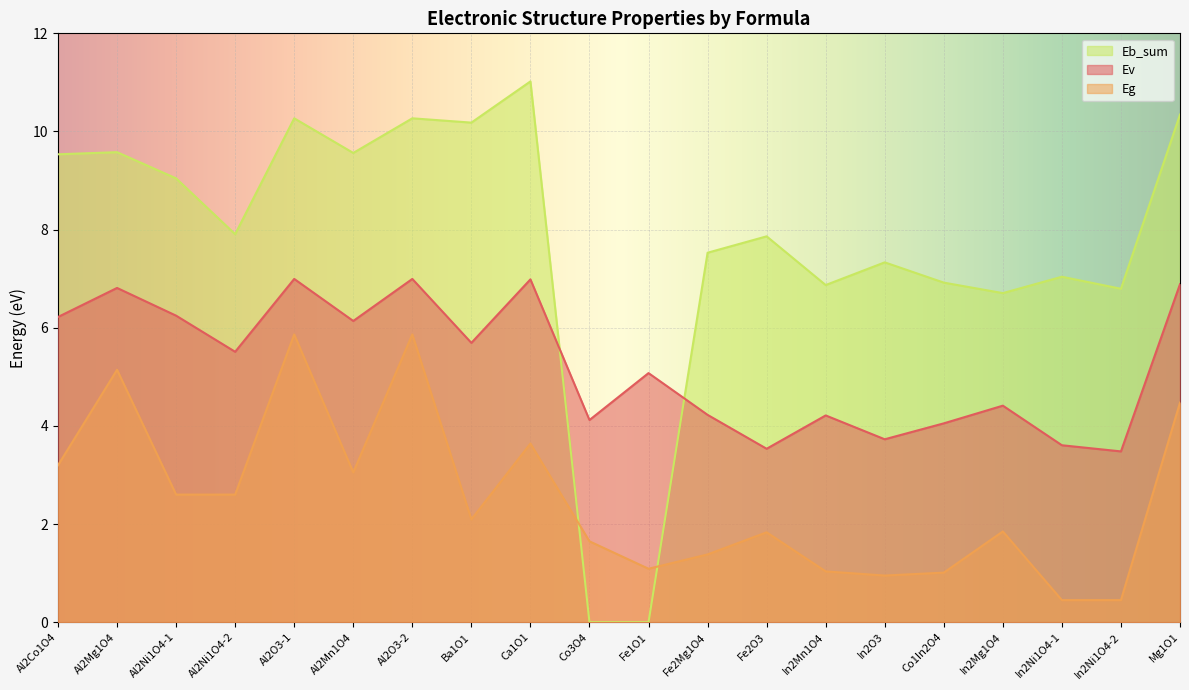

At which label does Eb_sum first exceed 7?

Al2Co1O4